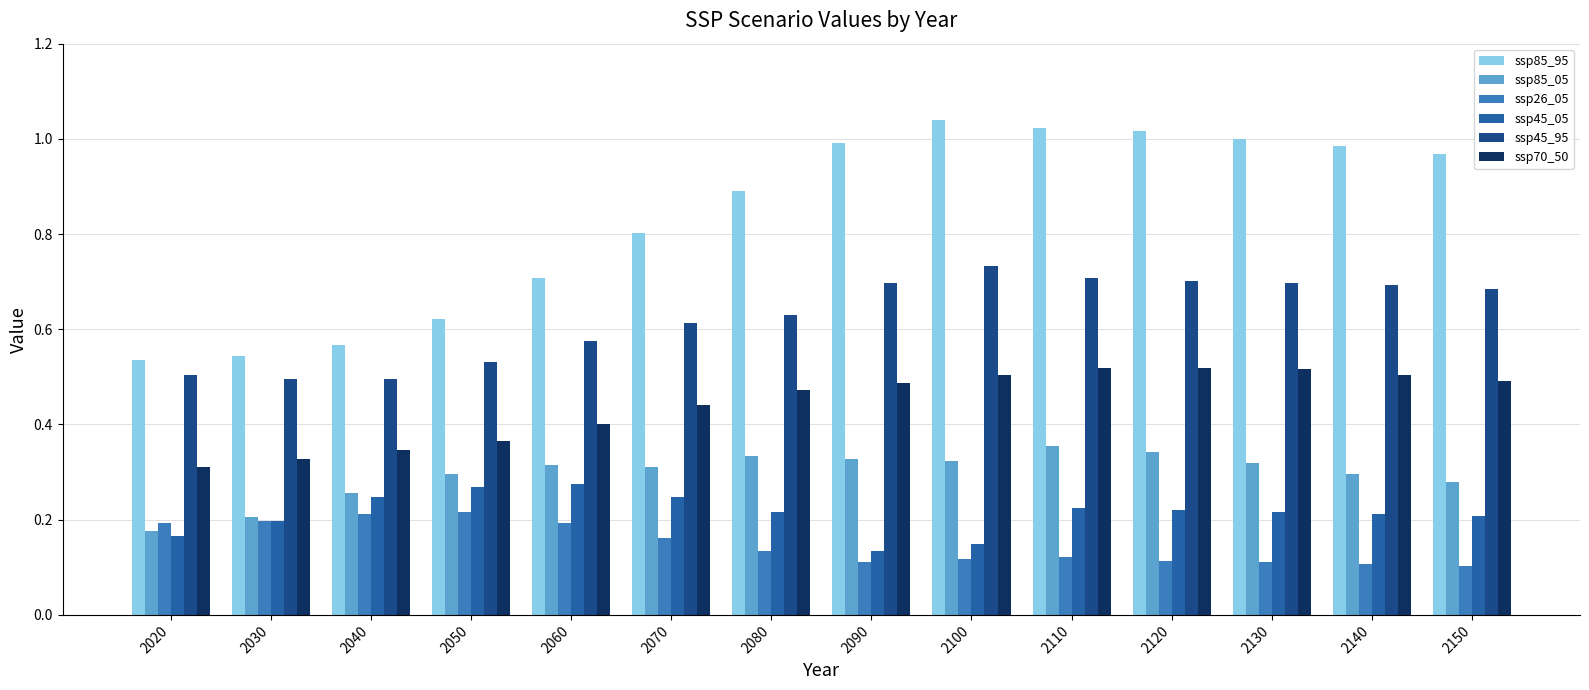

At how many categories does at least one series exceed 0?

14